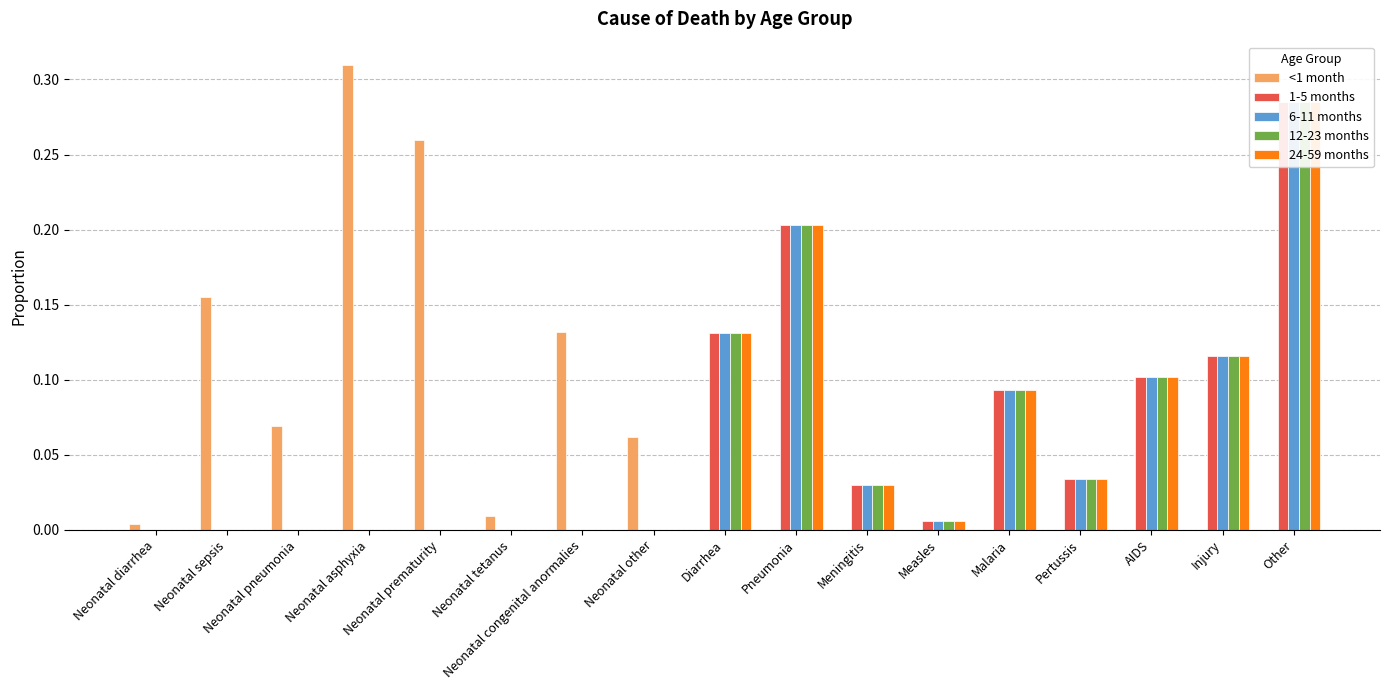

What is the difference between the maximum and minimum values in the 1-5 months series?

0.3